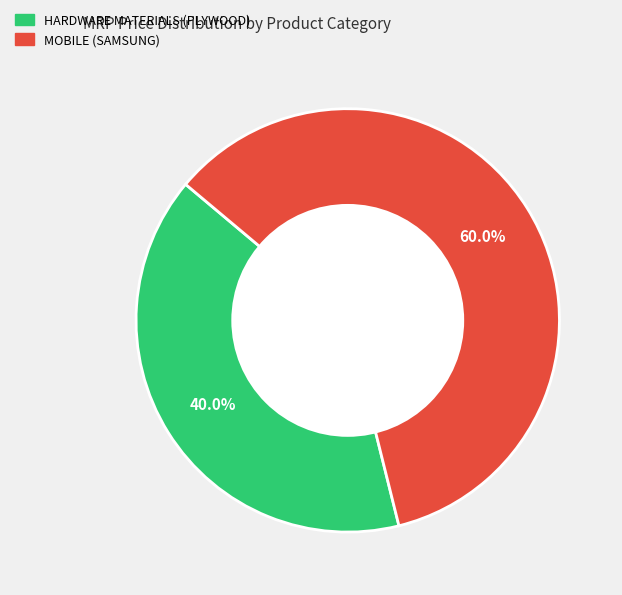

What percentage do HARDWARE MATERIALS (PLYWOOD) and MOBILE (SAMSUNG) together represent?

100.0%